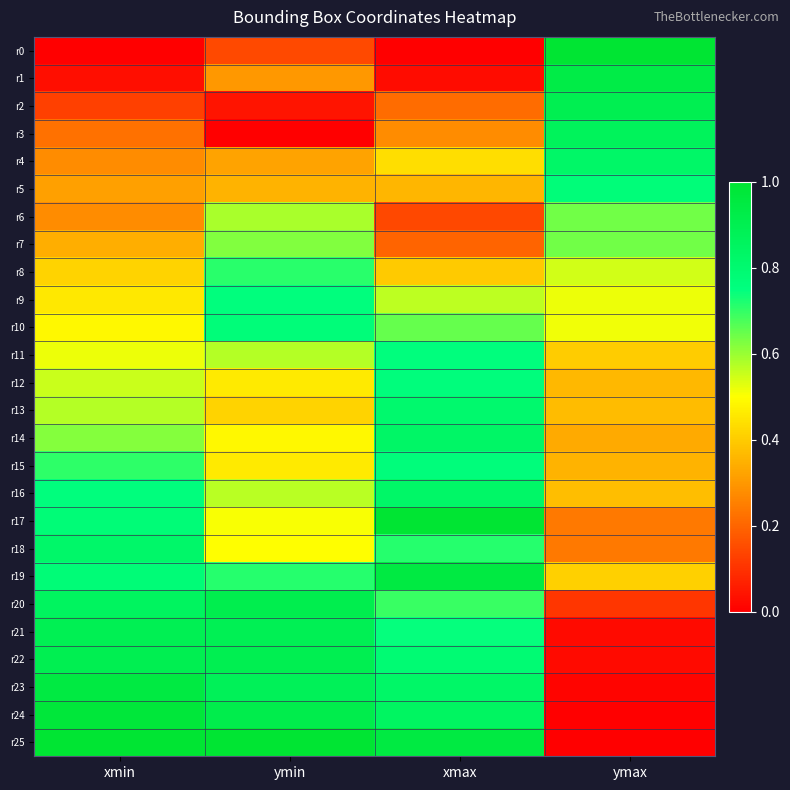

Reading left to right, extract all data points from this chart.

r0: xmin=0.0	ymin=0.1	xmax=0.0	ymax=1.0
r1: xmin=0.0	ymin=0.3	xmax=0.0	ymax=0.9
r2: xmin=0.1	ymin=0.0	xmax=0.2	ymax=0.9
r3: xmin=0.2	ymin=0.0	xmax=0.3	ymax=0.9
r4: xmin=0.3	ymin=0.3	xmax=0.4	ymax=0.8
r5: xmin=0.3	ymin=0.4	xmax=0.4	ymax=0.8
r6: xmin=0.3	ymin=0.6	xmax=0.1	ymax=0.6
r7: xmin=0.3	ymin=0.6	xmax=0.2	ymax=0.6
r8: xmin=0.4	ymin=0.7	xmax=0.4	ymax=0.5
r9: xmin=0.5	ymin=0.8	xmax=0.6	ymax=0.5
r10: xmin=0.5	ymin=0.8	xmax=0.6	ymax=0.5
r11: xmin=0.5	ymin=0.6	xmax=0.8	ymax=0.4
r12: xmin=0.6	ymin=0.5	xmax=0.8	ymax=0.4
r13: xmin=0.6	ymin=0.4	xmax=0.8	ymax=0.4
r14: xmin=0.6	ymin=0.5	xmax=0.8	ymax=0.3
r15: xmin=0.7	ymin=0.5	xmax=0.8	ymax=0.4
r16: xmin=0.8	ymin=0.6	xmax=0.8	ymax=0.4
r17: xmin=0.8	ymin=0.5	xmax=1.0	ymax=0.2
r18: xmin=0.8	ymin=0.5	xmax=0.7	ymax=0.2
r19: xmin=0.8	ymin=0.7	xmax=0.9	ymax=0.4
r20: xmin=0.9	ymin=0.9	xmax=0.7	ymax=0.1
r21: xmin=0.9	ymin=0.9	xmax=0.7	ymax=0.0
r22: xmin=0.9	ymin=0.9	xmax=0.8	ymax=0.0
r23: xmin=0.9	ymin=0.9	xmax=0.8	ymax=0.0
r24: xmin=1.0	ymin=0.9	xmax=0.8	ymax=0.0
r25: xmin=1.0	ymin=1.0	xmax=0.9	ymax=0.0